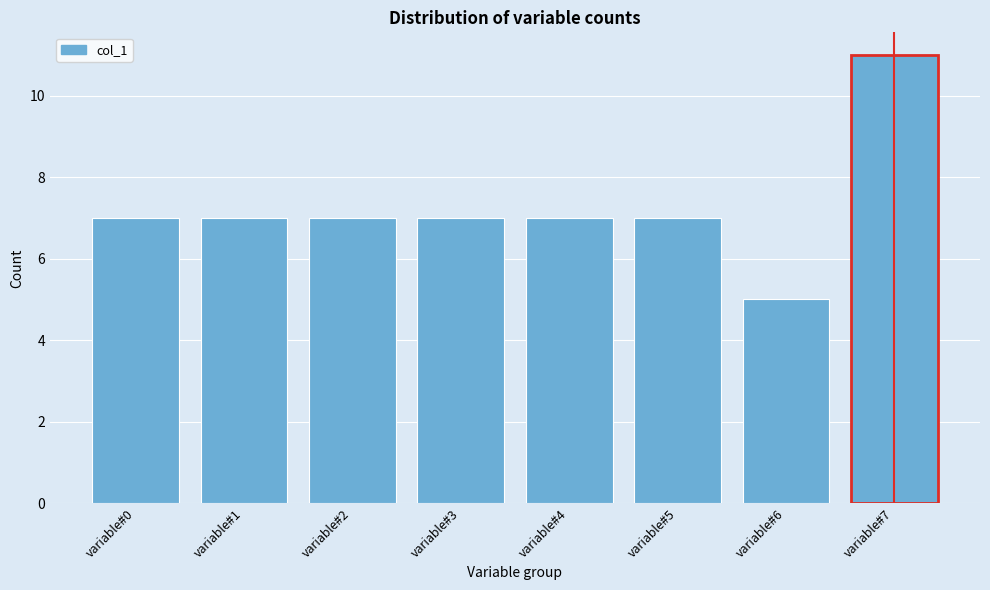

Reading left to right, what are all the values shown in this chart?

variable#0=7	variable#1=7	variable#2=7	variable#3=7	variable#4=7	variable#5=7	variable#6=5	variable#7=11